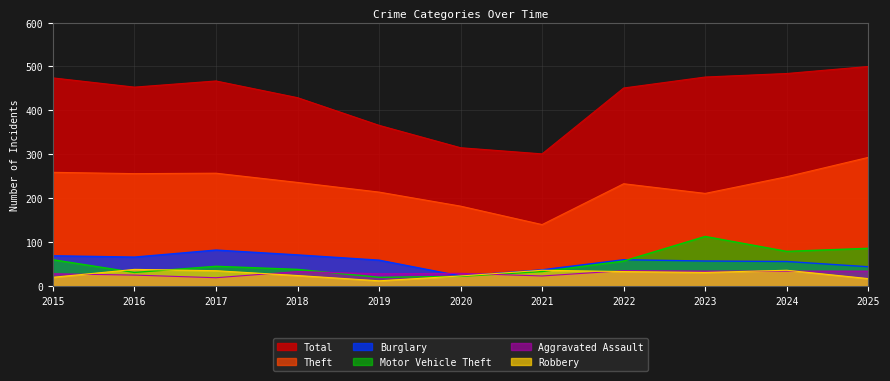

Reading left to right, list all the values displayed in this chart.

Theft: 2015=259	2016=256	2017=257	2018=236	2019=214	2020=182	2021=140	2022=233	2023=211	2024=249	2025=293
Burglary: 2015=69	2016=66	2017=82	2018=71	2019=59	2020=23	2021=37	2022=60	2023=57	2024=56	2025=44
Motor Vehicle Theft: 2015=60	2016=31	2017=45	2018=38	2019=20	2020=22	2021=33	2022=57	2023=113	2024=79	2025=86
Aggravated Assault: 2015=28	2016=25	2017=19	2018=33	2019=28	2020=29	2021=23	2022=35	2023=34	2024=34	2025=34
Robbery: 2015=20	2016=38	2017=35	2018=24	2019=12	2020=23	2021=36	2022=33	2023=31	2024=36	2025=17
Total: 2015=474	2016=453	2017=467	2018=429	2019=366	2020=315	2021=301	2022=451	2023=476	2024=484	2025=500